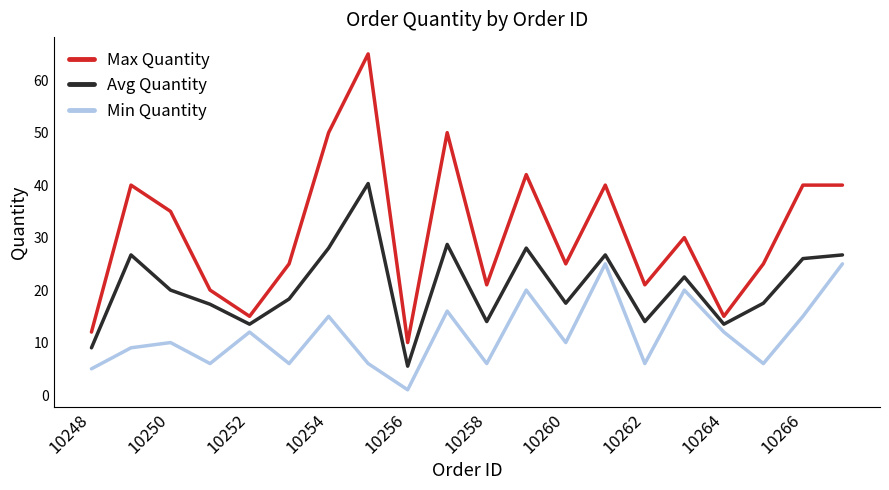

List the series in order of their overall mean, highest first.

Max Quantity, Avg Quantity, Min Quantity